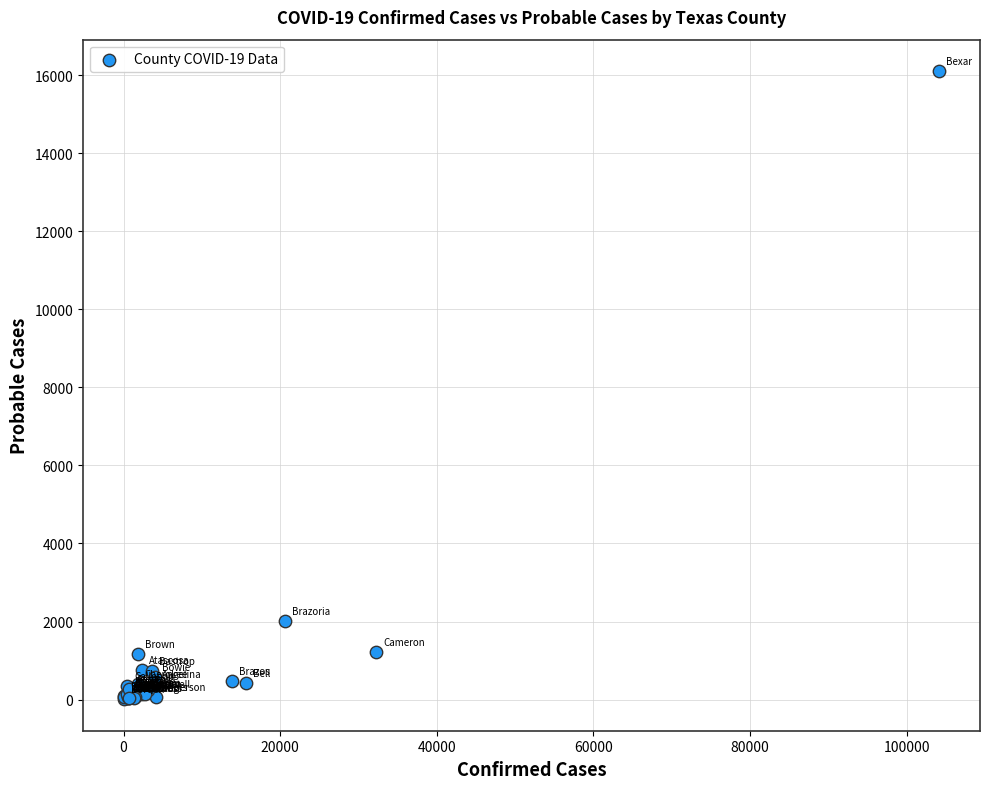

What Y value in the scatter plot is closest to 8056?

2024